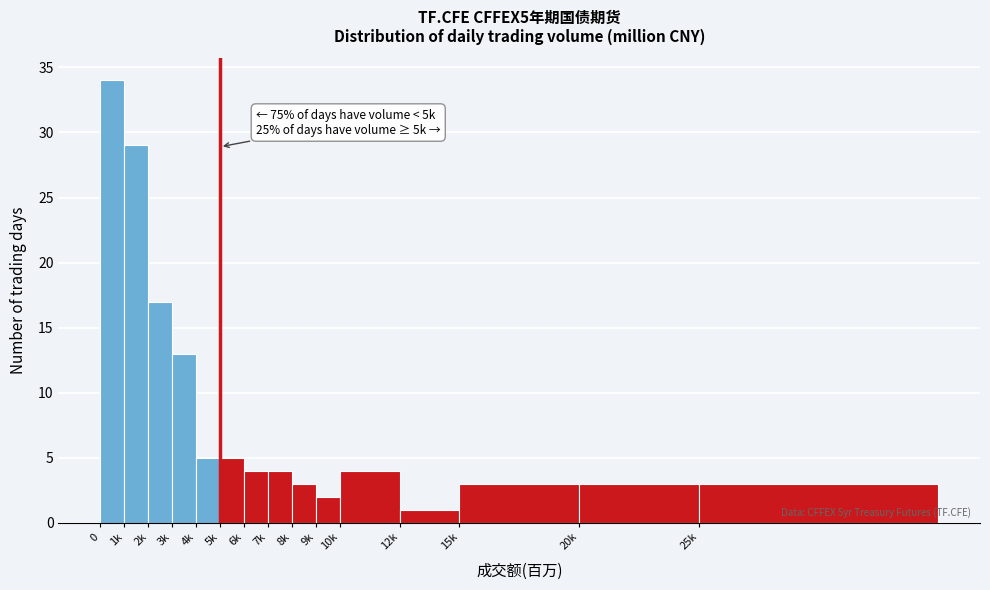

Reading right to left, extract all data points from this chart.

3	3	3	1	4	2	3	4	4	5	5	13	17	29	34